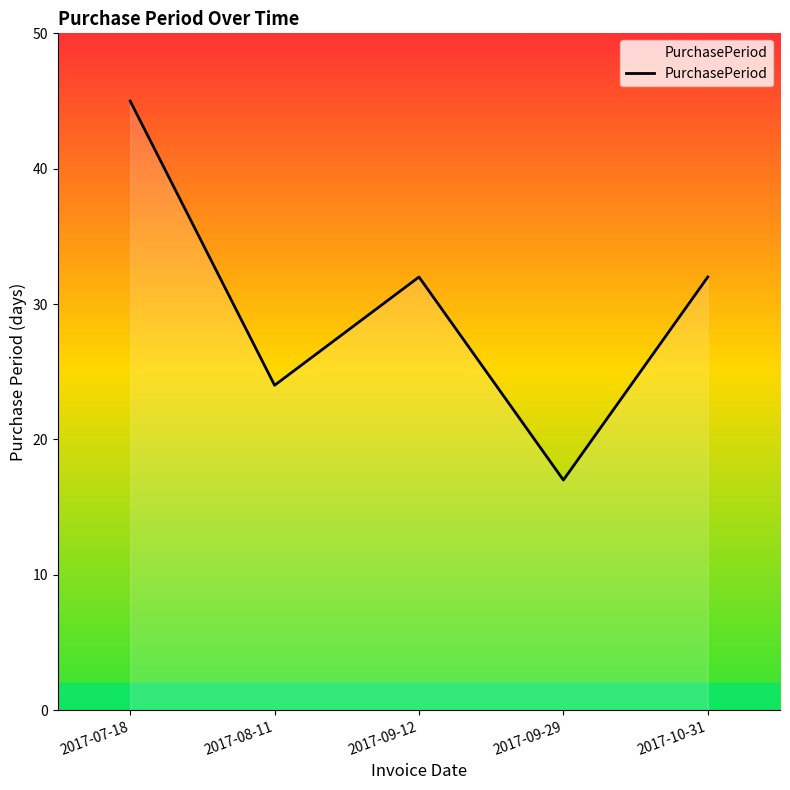

Reading left to right, extract all data points from this chart.

2017-07-18=45	2017-08-11=24	2017-09-12=32	2017-09-29=17	2017-10-31=32